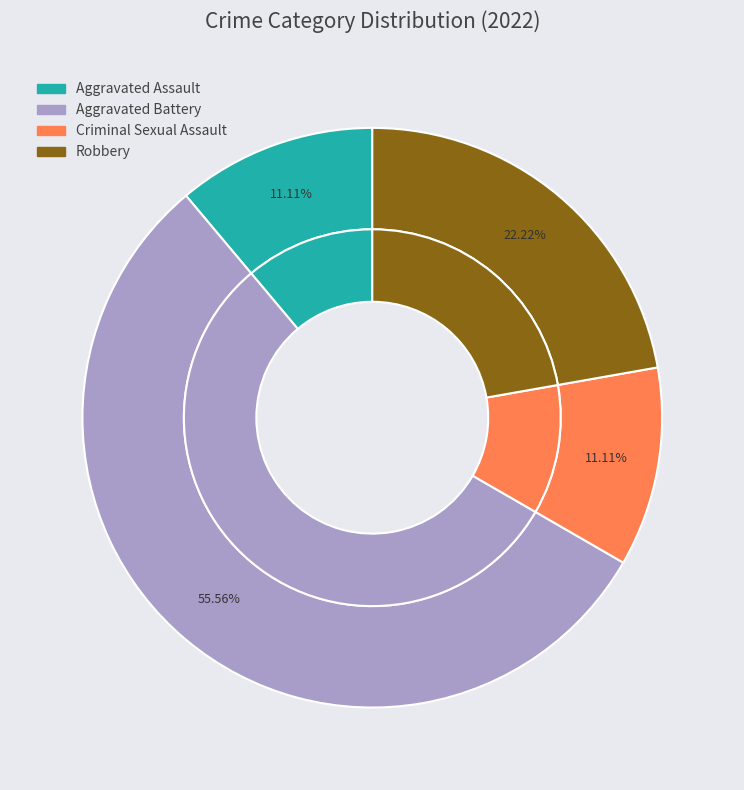

What portion of the pie excludes Aggravated Assault?

88.9%